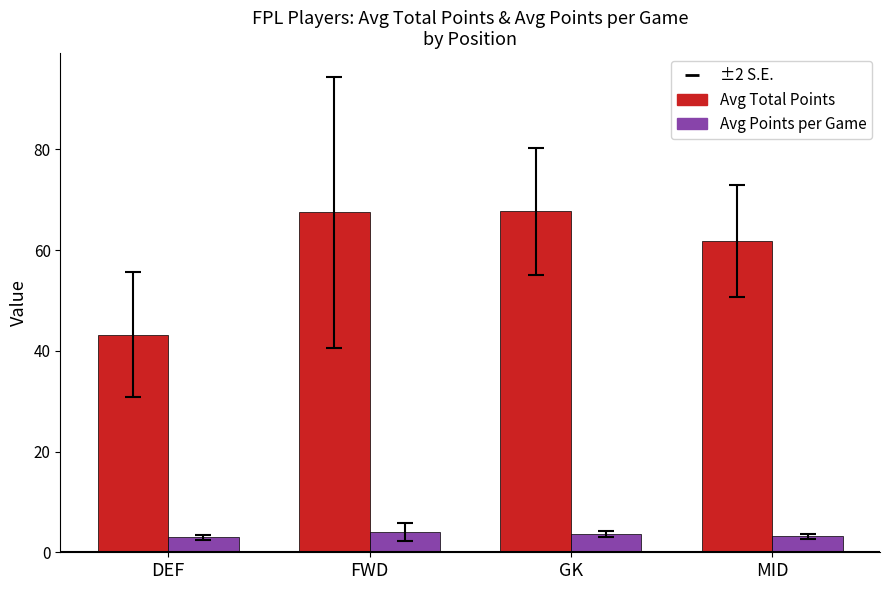

What is the smallest value displayed?

3.0